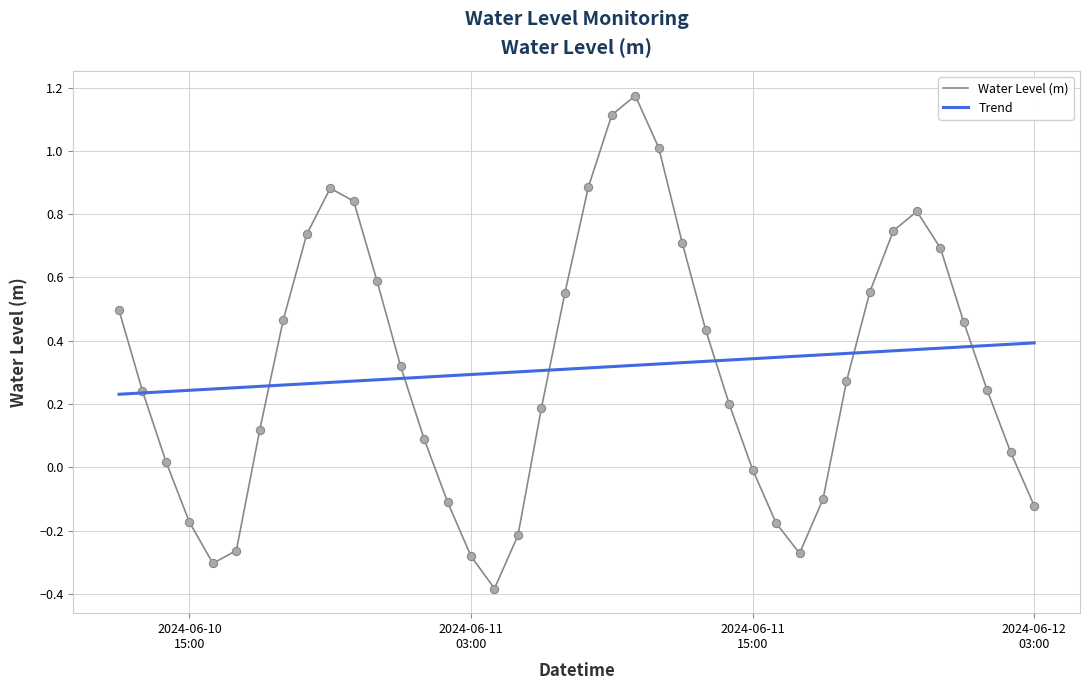

List the series in order of their peak value, lowest first.

Trend, Water Level (m)